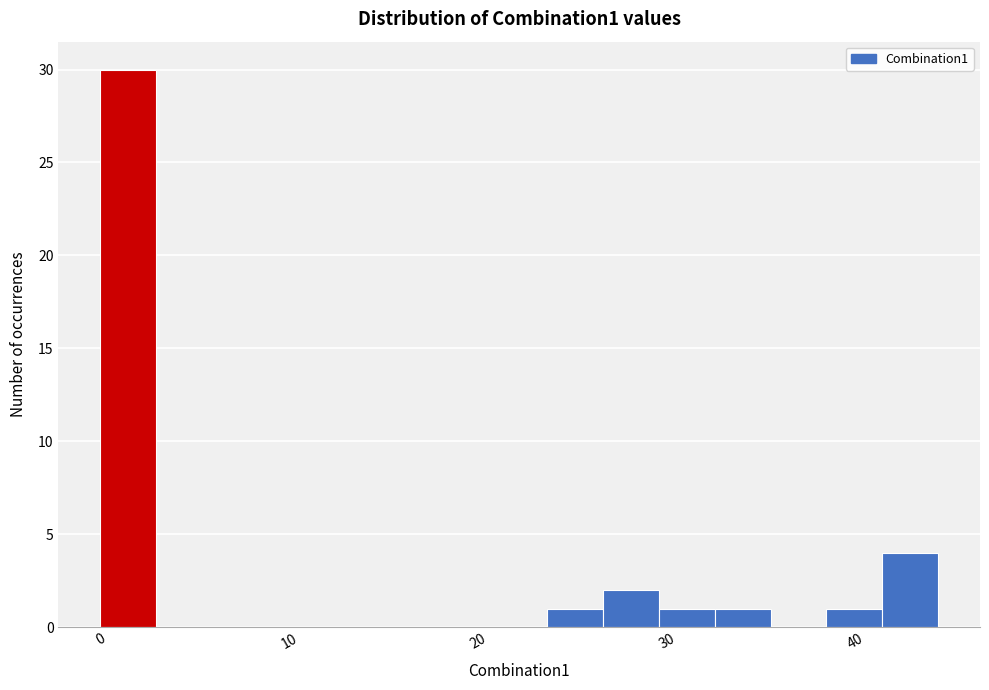

Around what value on the x-axis is the tallest bar? Give the approximate position of its centre, as read against the axis.

1